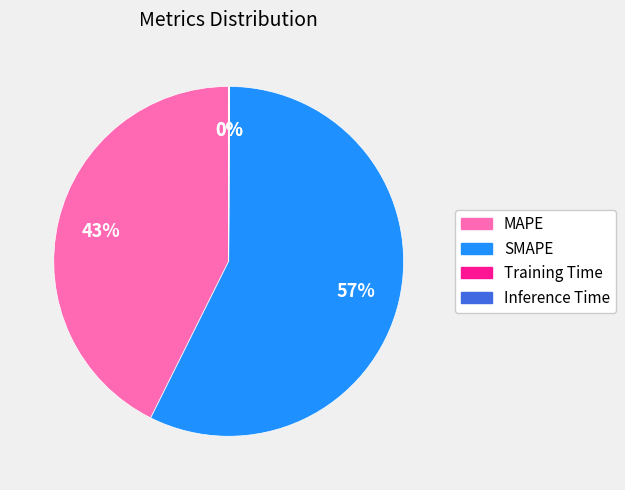

True or false: SMAPE accounts for 57% of the total.

True